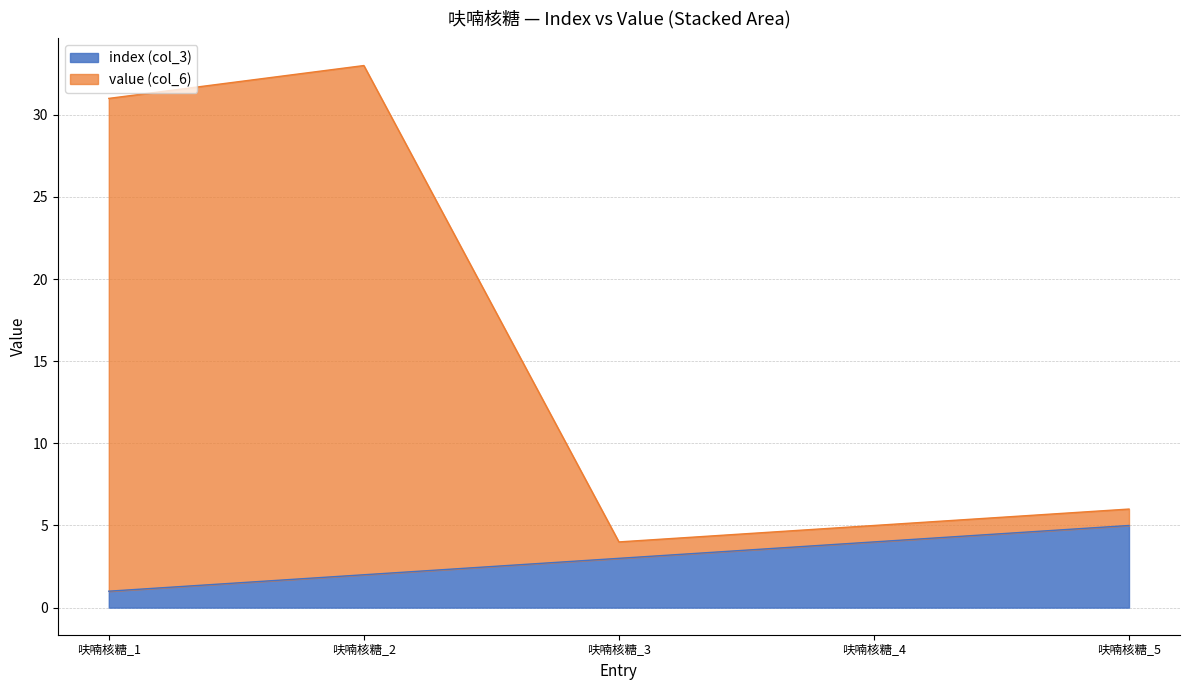

The index (col_3) series shows 5 at 呋喃核糖_5. True or false?

True